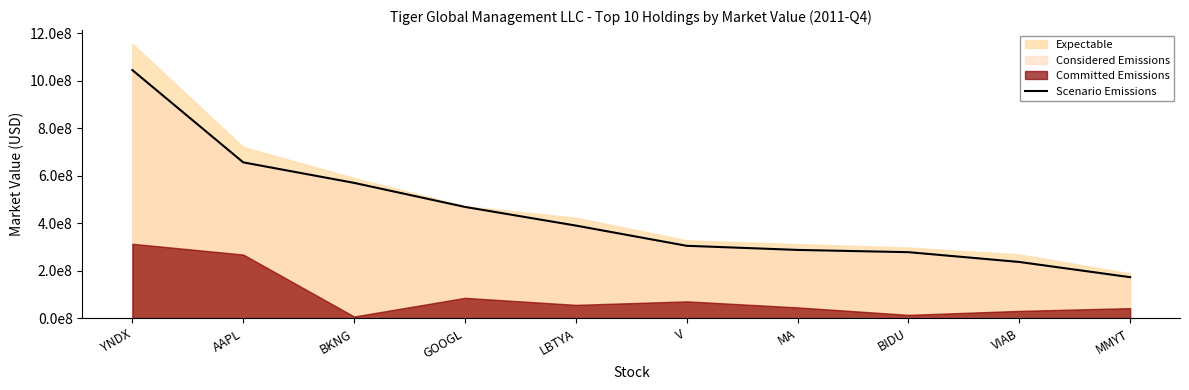

True or false: the data shows 96579384 at LBTYA.

False